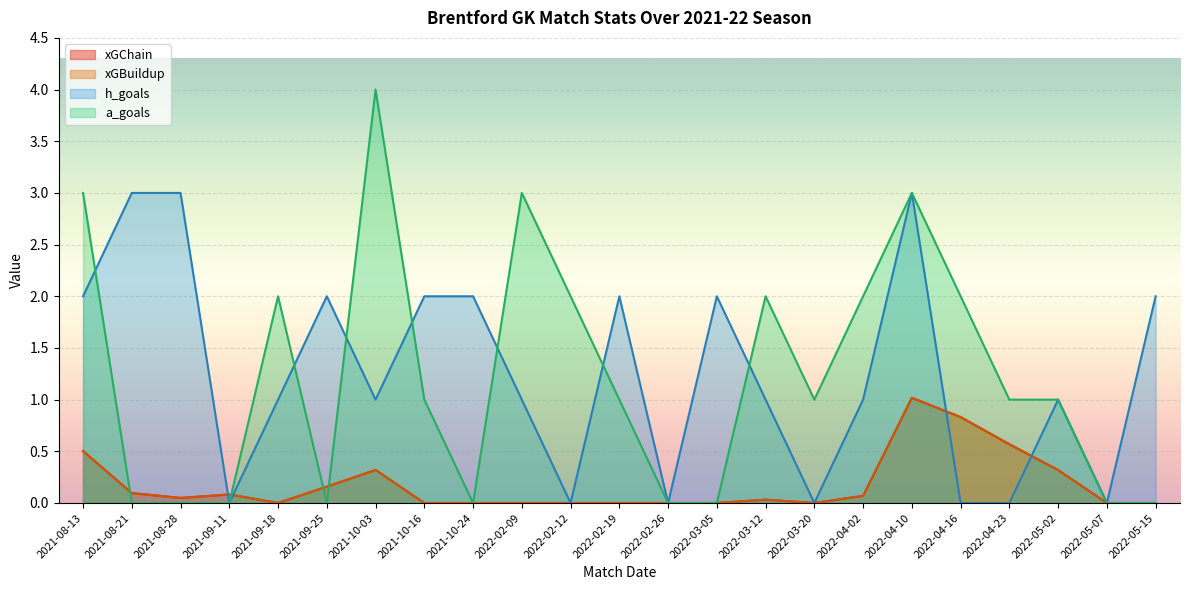

How many distinct data groups are displayed?

4